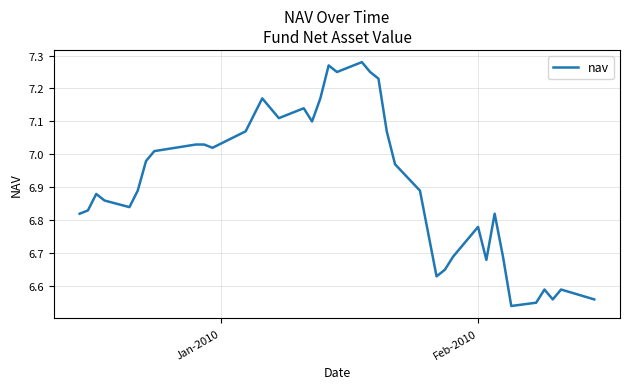

What is the difference between the maximum and minimum values?

0.7